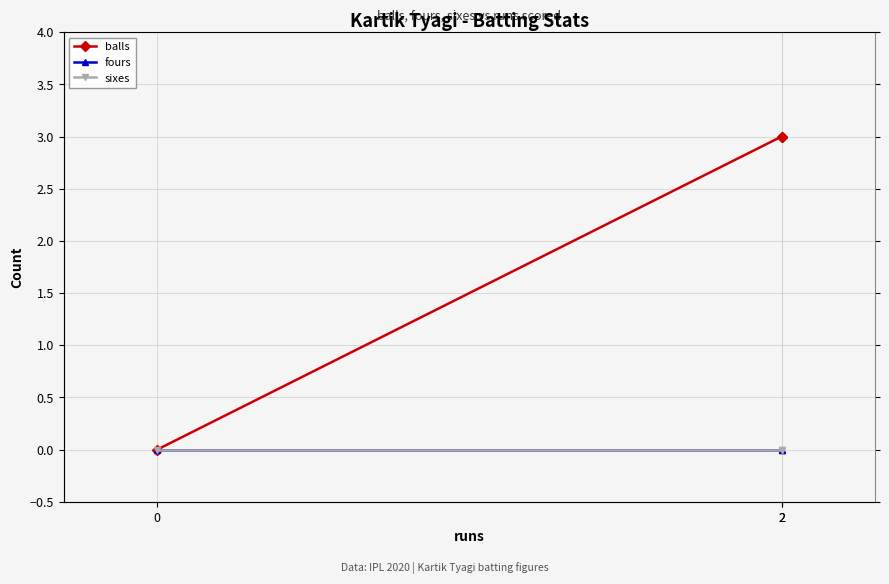

The value of sixes at 2 is 0. True or false?

True